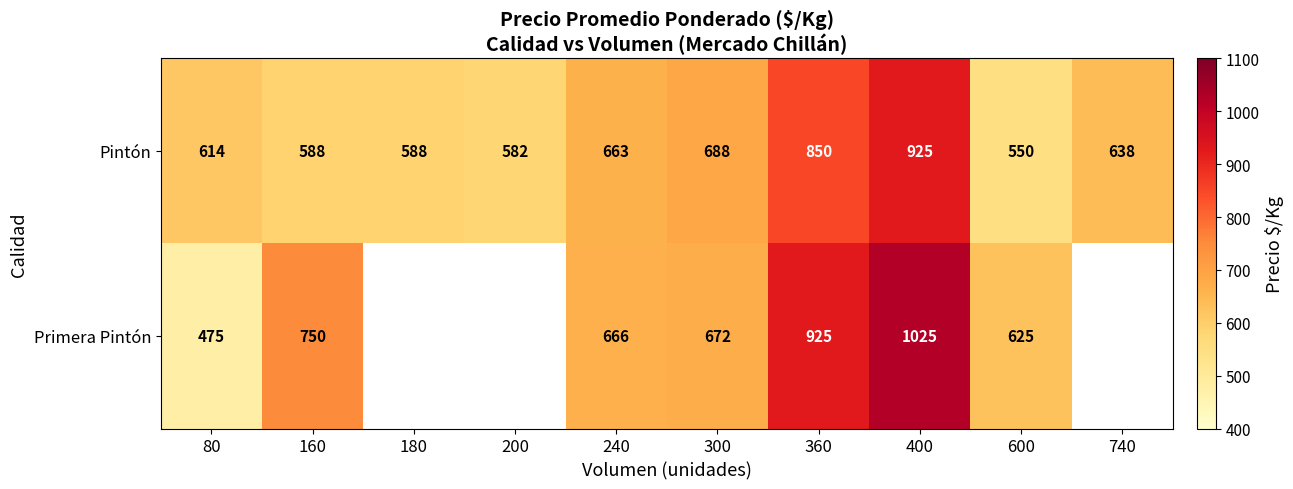

At which label does Pintón reach its minimum?

600